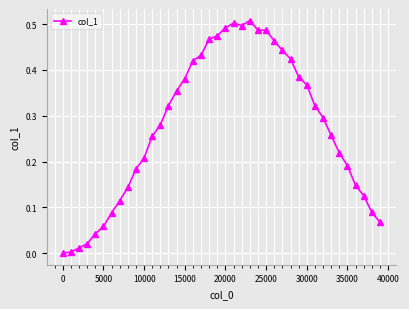

True or false: there are more than 0 points higher than both neighbors.

True